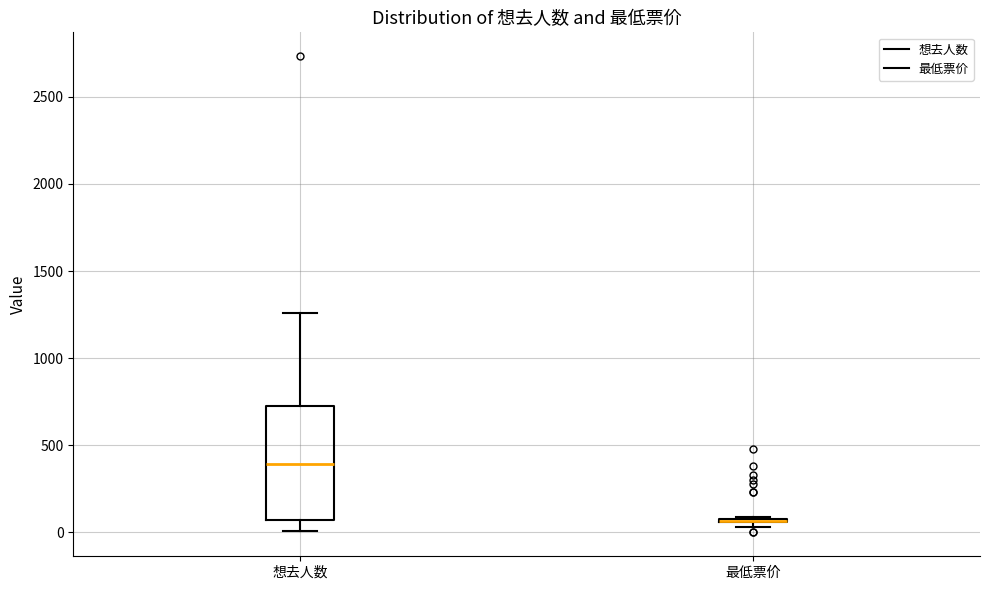

Comparing the boxes themselves (not the whiskers), which one is the tallest?

想去人数